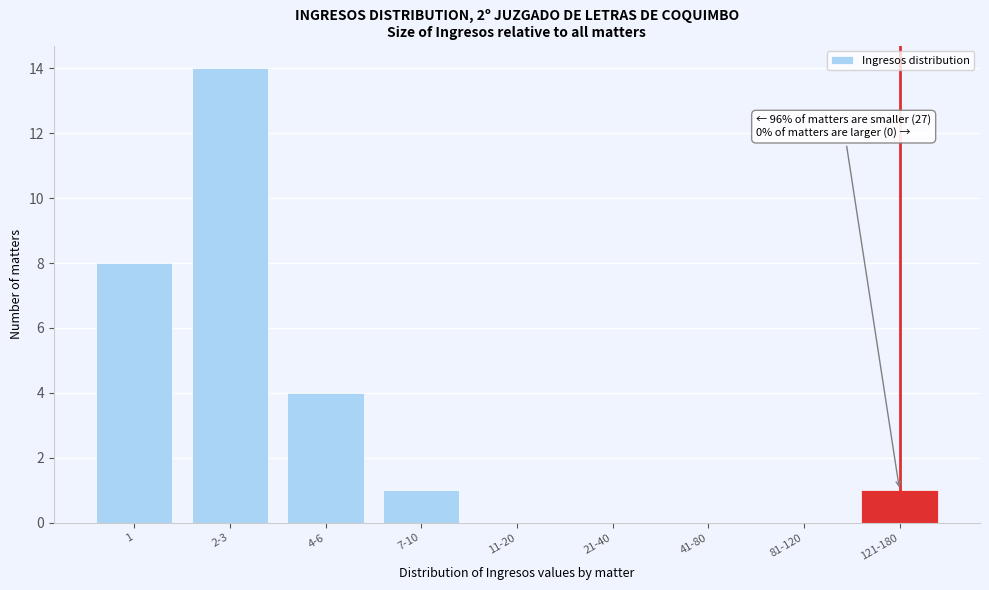

Reading left to right, what are all the values shown in this chart?

1=8	2-3=14	4-6=4	7-10=1	11-20=0	21-40=0	41-80=0	81-120=0	121-180=1